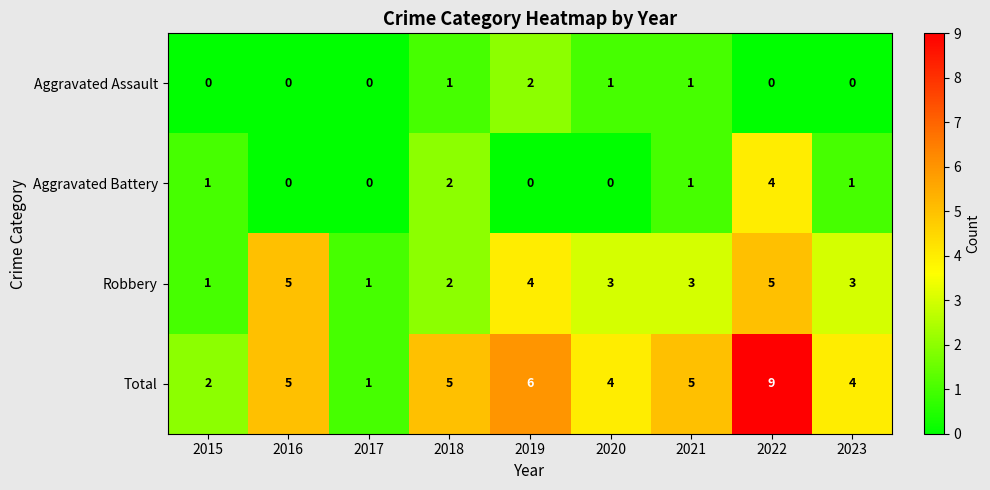

Is it true that Total equals 5 at 2018?

True